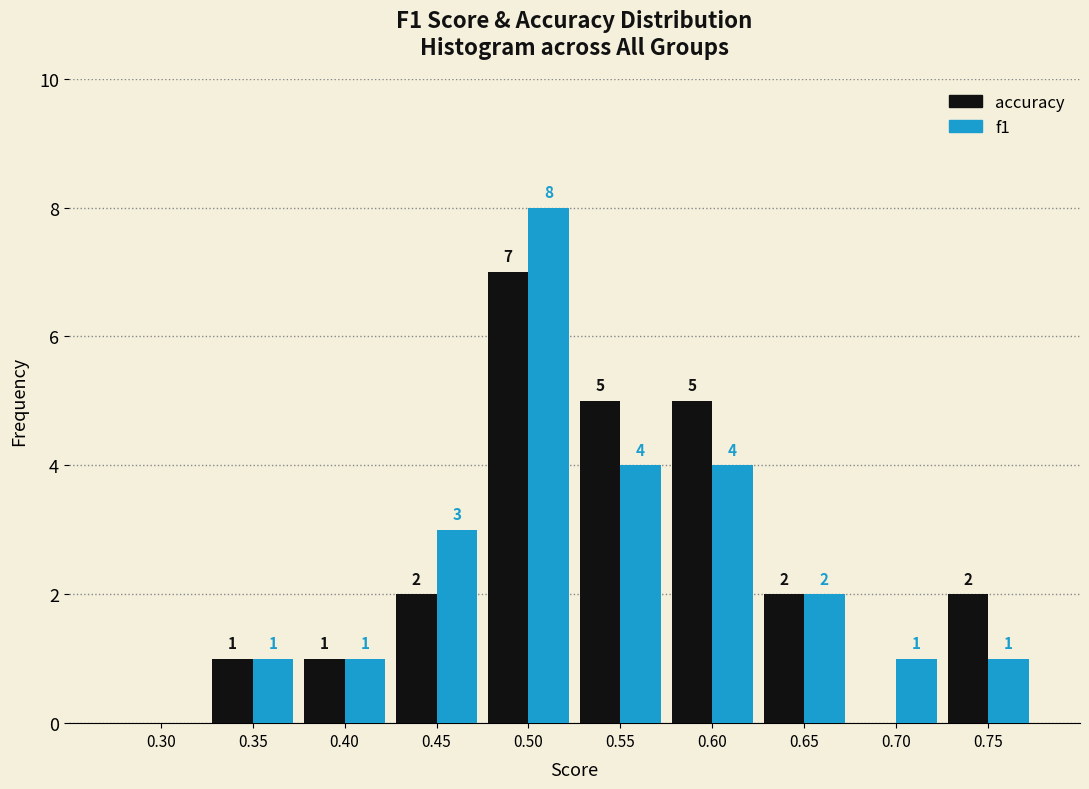

Reading right to left, extract all data points from this chart.

accuracy: 0.75=2	0.70=0	0.65=2	0.60=5	0.55=5	0.50=7	0.45=2	0.40=1	0.35=1	0.30=0
f1: 0.75=1	0.70=1	0.65=2	0.60=4	0.55=4	0.50=8	0.45=3	0.40=1	0.35=1	0.30=0